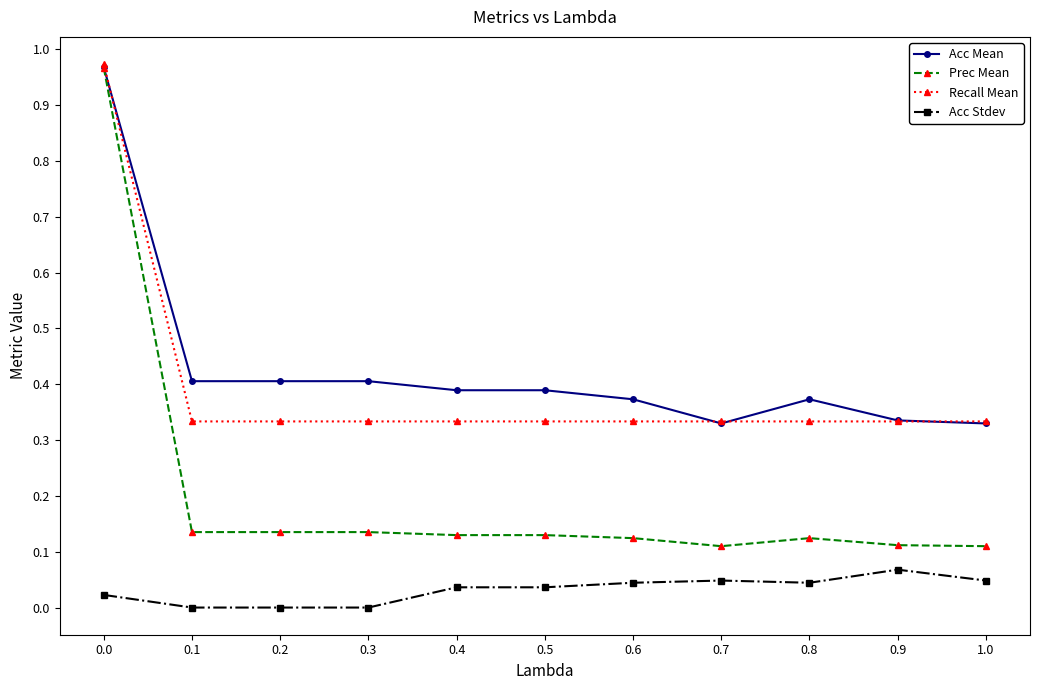

Is the value of Recall Mean at 0.3 greater than the value of Prec Mean at 0.9?

Yes